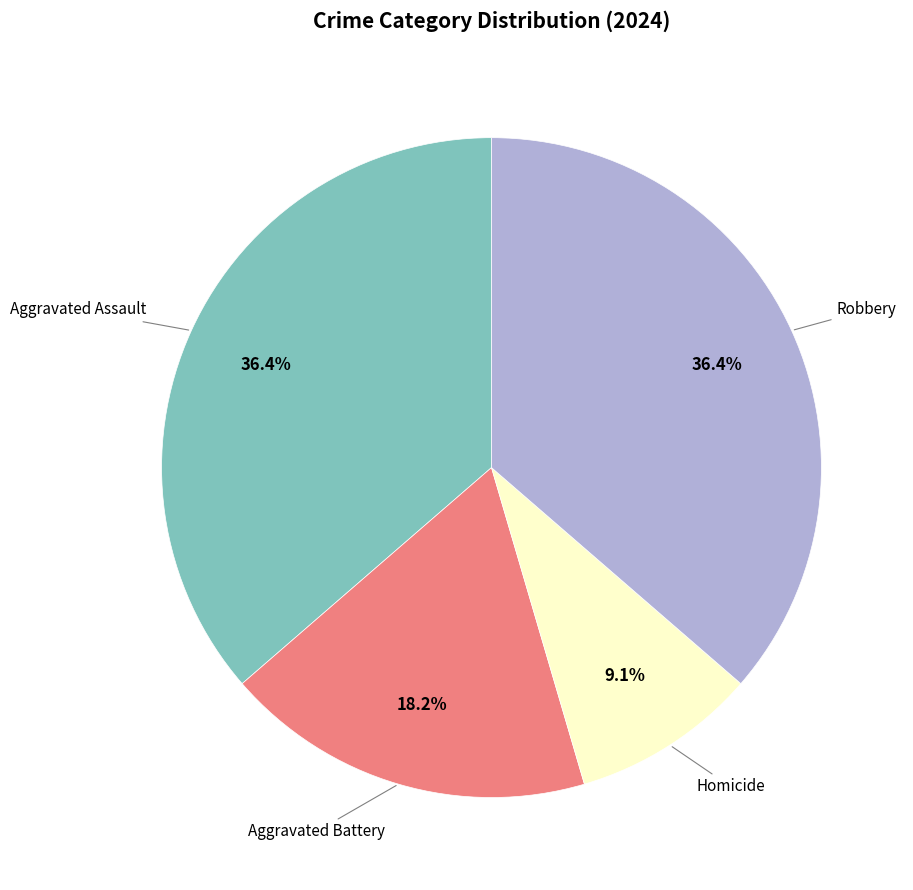

Is there any slice that represents more than half of the pie?

No